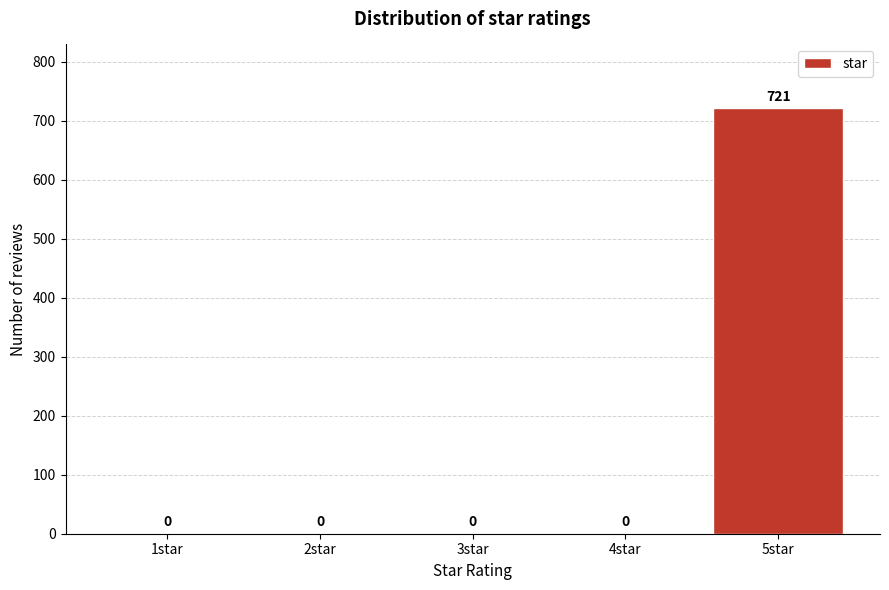

Reading left to right, extract all data points from this chart.

1star=0	2star=0	3star=0	4star=0	5star=721